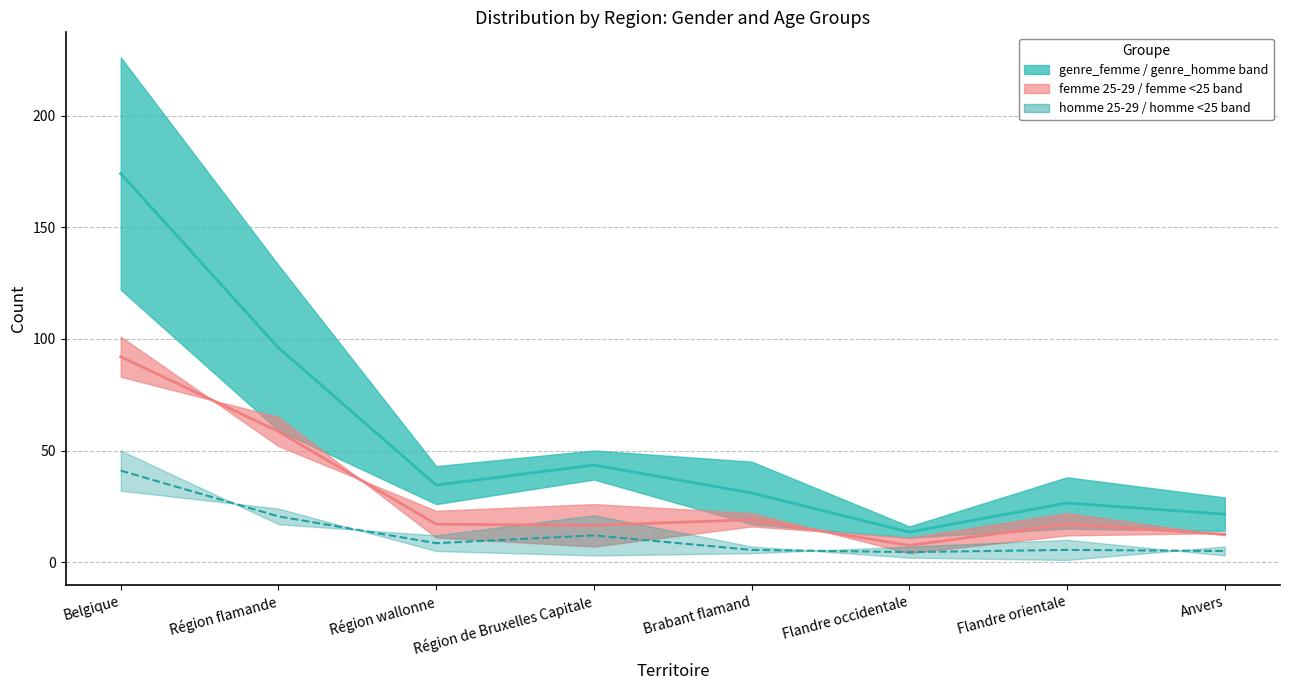

Reading left to right, transcribe all the data shown in this chart.

Median femme+homme: 174.0	96.0	34.5	43.5	31.0	13.5	26.5	21.5
Median femme age bands: 92.0	58.5	17.0	16.5	19.0	7.5	17.0	12.5
Median homme age bands: 41.0	20.5	8.5	12.0	5.5	4.5	5.5	5.0